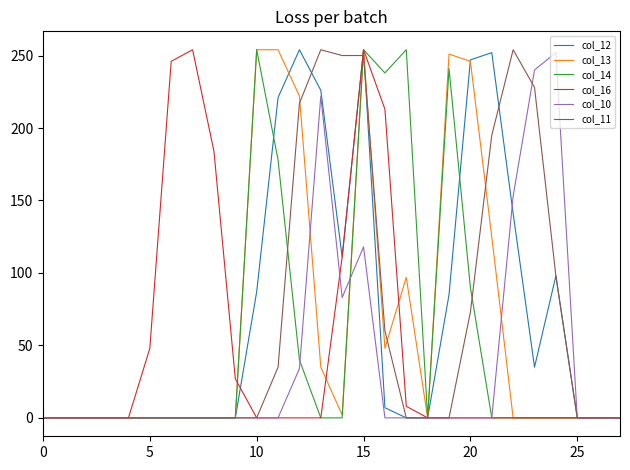

What is the highest value of the col_16 series?

254